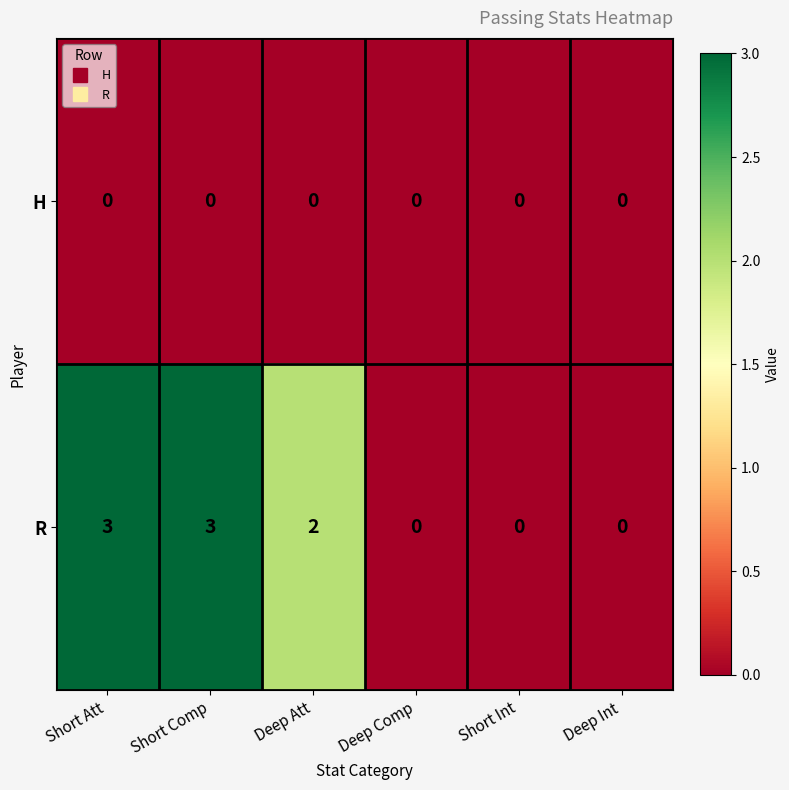

Reading left to right, what are all the values shown in this chart?

H: Short Att=0	Short Comp=0	Deep Att=0	Deep Comp=0	Short Int=0	Deep Int=0
R: Short Att=3	Short Comp=3	Deep Att=2	Deep Comp=0	Short Int=0	Deep Int=0